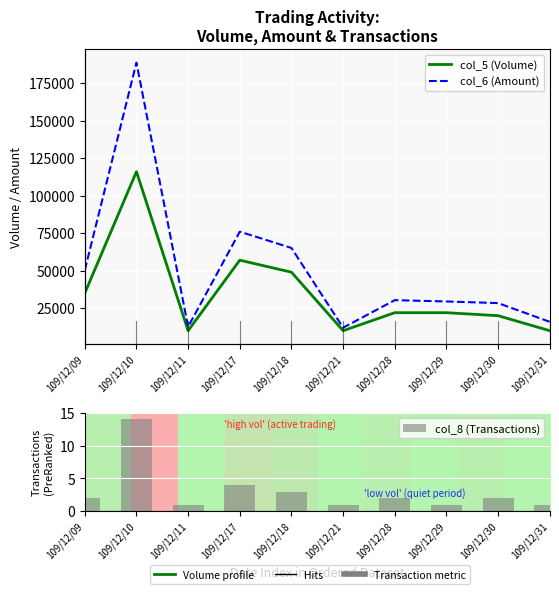

Reading left to right, extract all data points from this chart.

col_5 (Volume): 109/12/09=35000	109/12/10=116000	109/12/11=10000	109/12/17=57000	109/12/18=49000	109/12/21=10000	109/12/28=22000	109/12/29=22000	109/12/30=20000	109/12/31=10000
col_6 (Amount): 109/12/09=50350	109/12/10=188680	109/12/11=12600	109/12/17=76010	109/12/18=65150	109/12/21=12000	109/12/28=30360	109/12/29=29480	109/12/30=28400	109/12/31=15900
col_8 (Transactions): 109/12/09=2	109/12/10=14	109/12/11=1	109/12/17=4	109/12/18=3	109/12/21=1	109/12/28=2	109/12/29=1	109/12/30=2	109/12/31=1